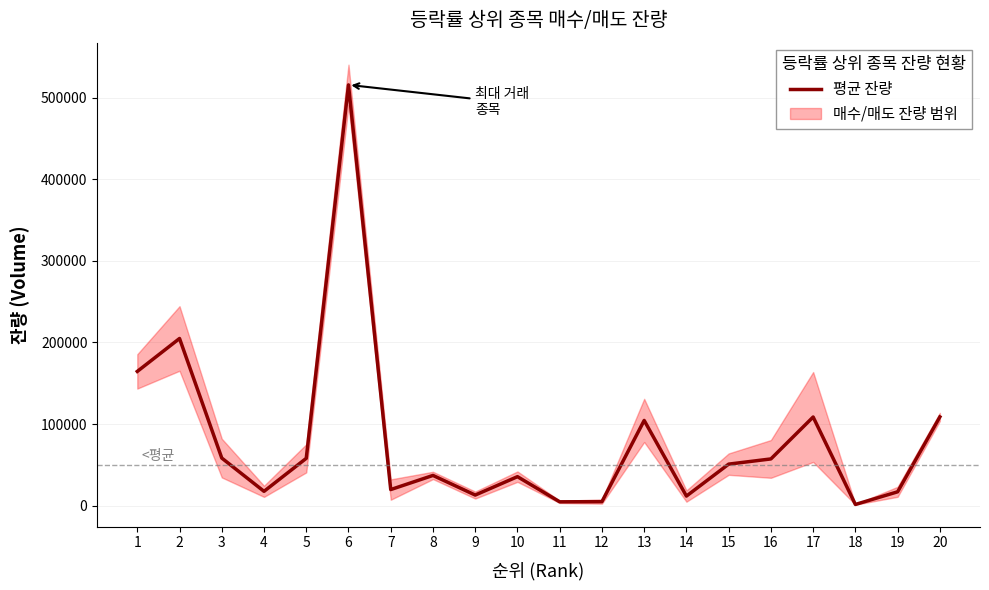

List the labels in order of value, largest first.

6, 2, 1, 20, 17, 13, 3, 5, 16, 15, 8, 10, 7, 4, 19, 9, 14, 12, 11, 18